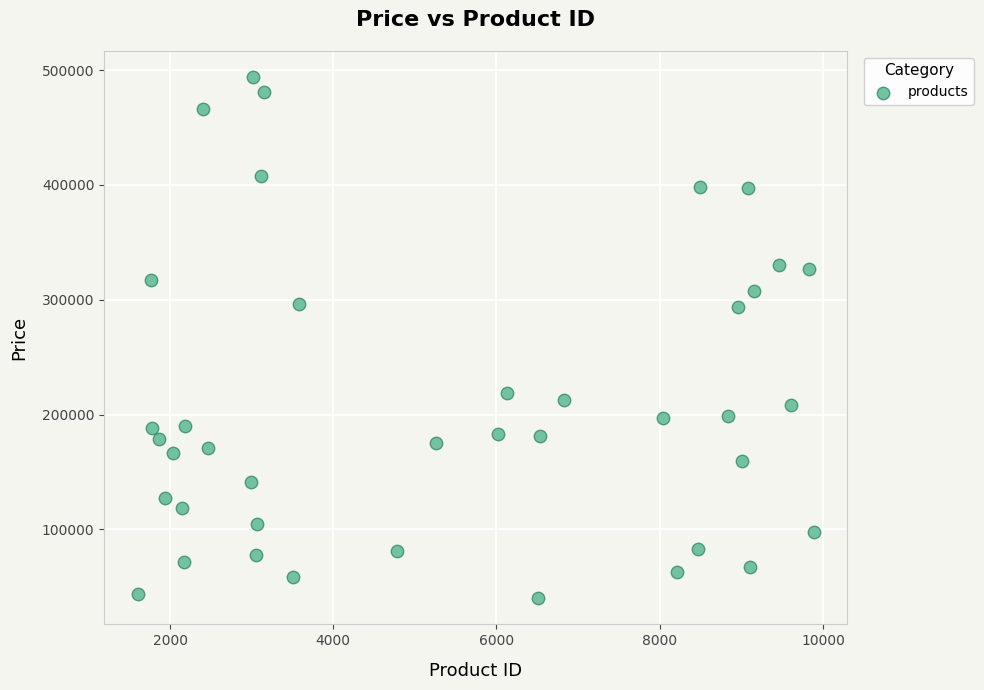

What is the range of X values (max minus min)?

8279